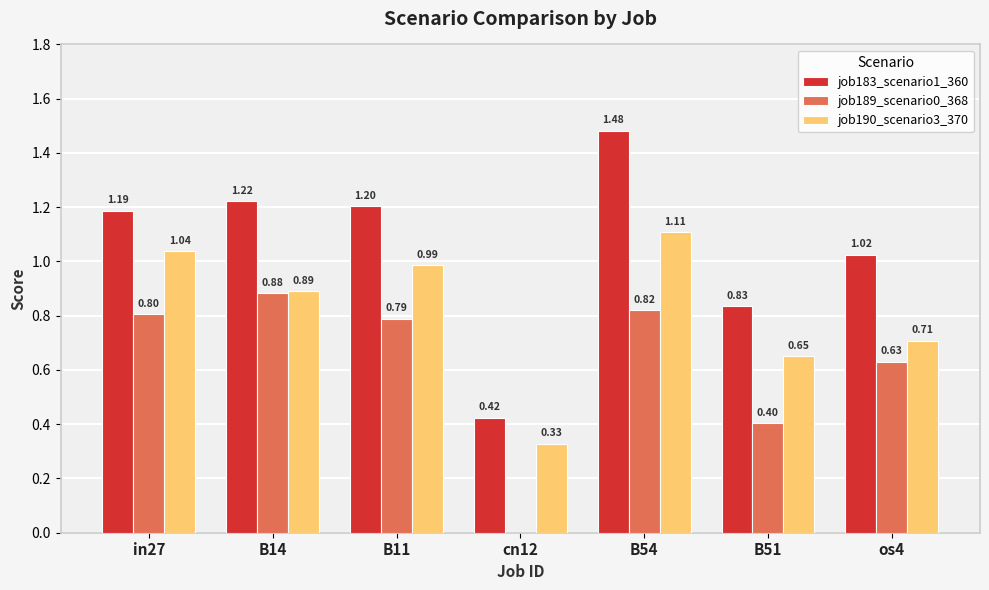

Which series has the largest total across all categories?

job183_scenario1_360